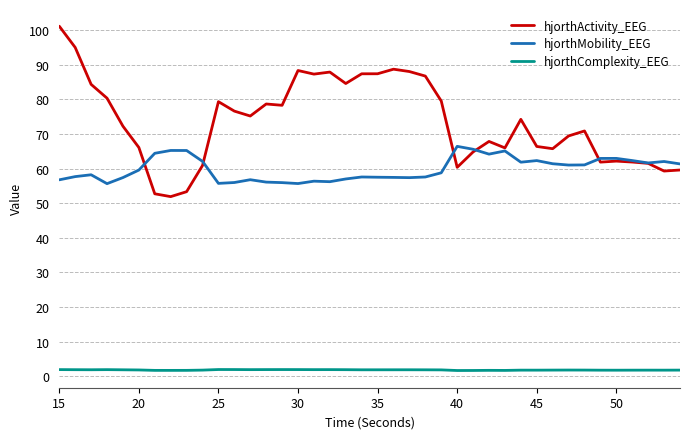

What is the maximum value shown in the chart?

101.2